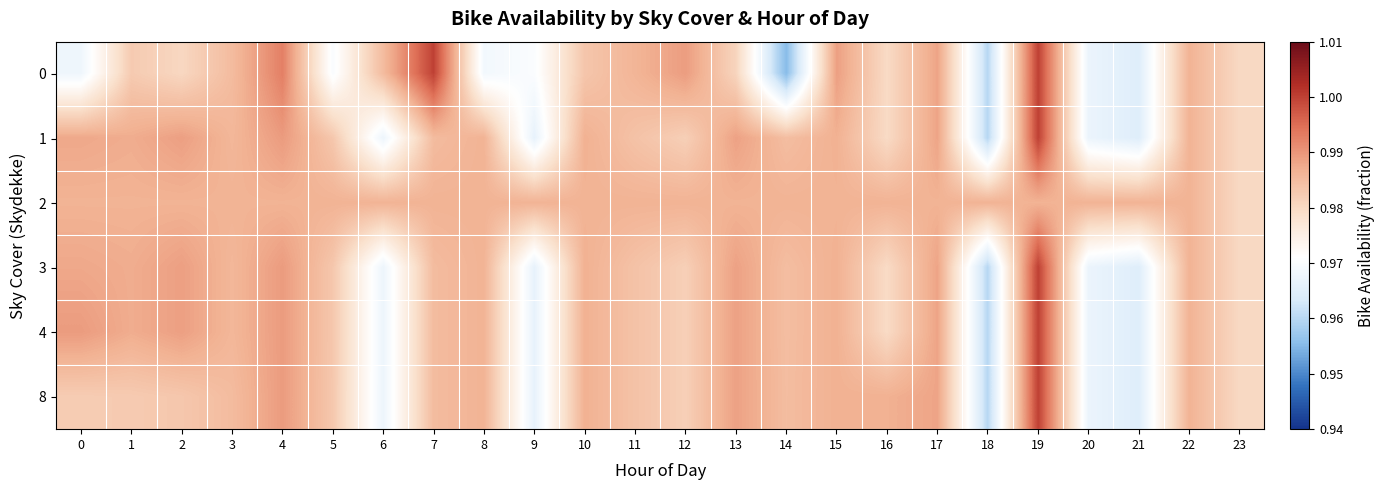

Between 18 and 4, which is larger?

4